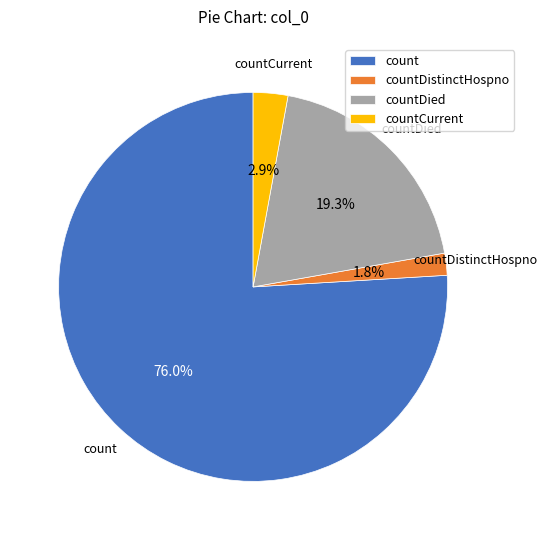

True or false: countDied accounts for 19% of the total.

True